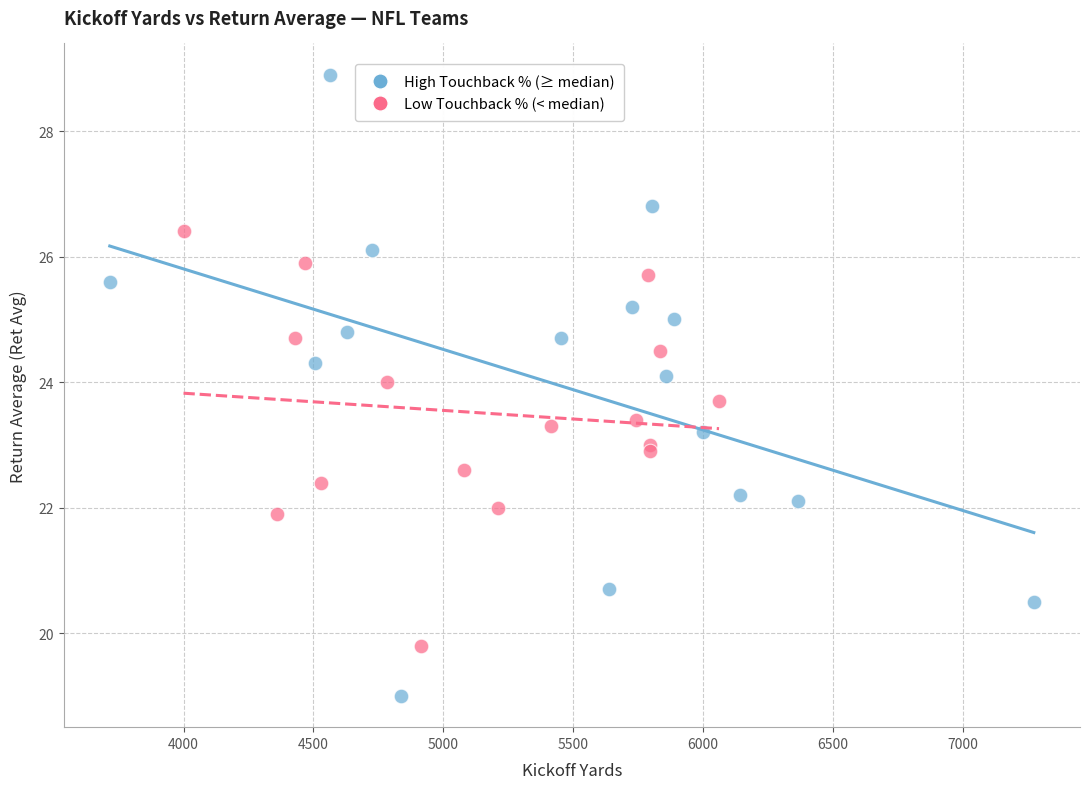

Which series contains the lowest Y value?

High Touchback % (≥ median)